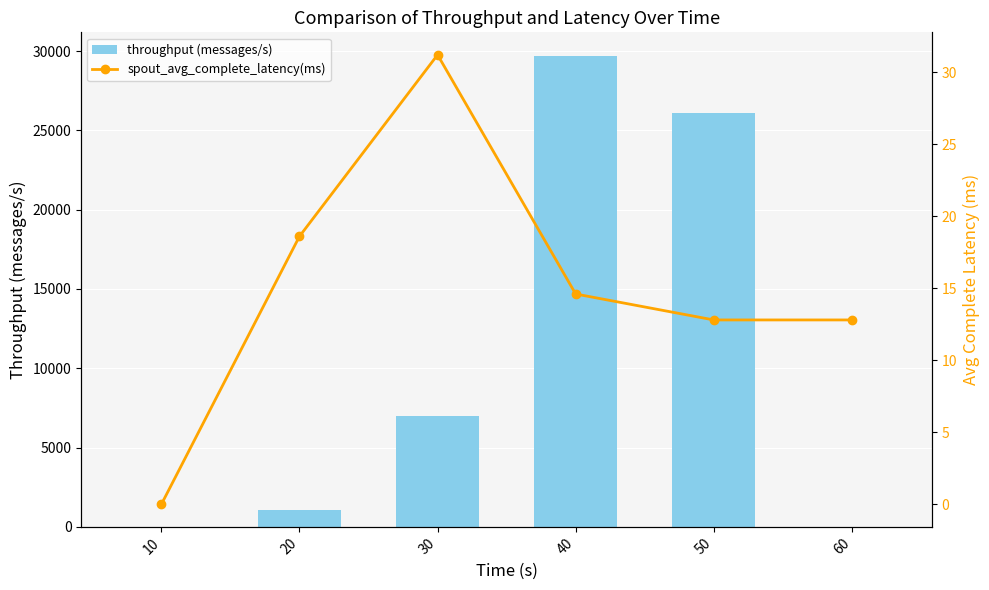

What is the sum of the throughput (messages/s) values at 10 and 40?

29699